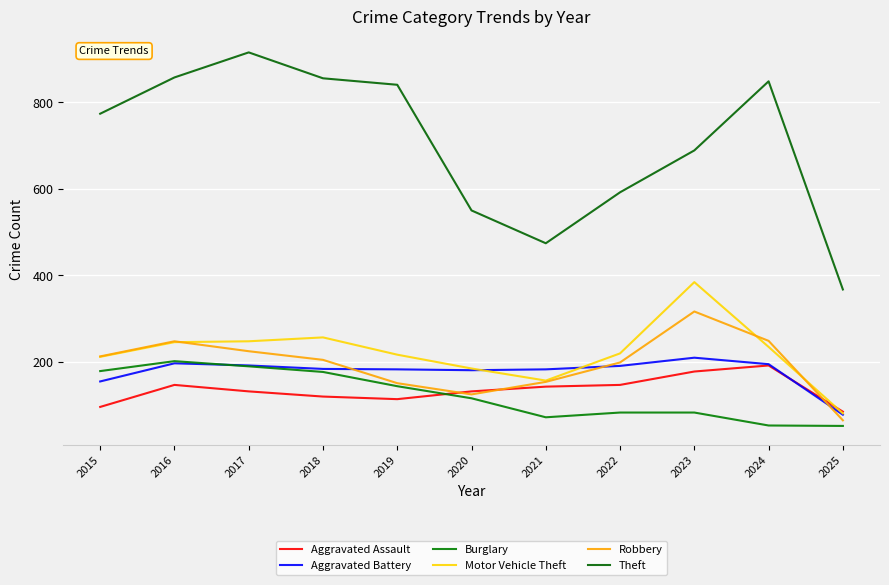

Reading right to left, list all the values displayed in this chart.

Aggravated Assault: 84	191	177	146	142	131	113	119	131	146	95
Aggravated Battery: 77	194	209	190	182	180	182	183	191	196	154
Burglary: 51	52	82	82	71	115	143	176	189	201	178
Motor Vehicle Theft: 80	234	384	219	156	184	216	256	247	245	211
Robbery: 64	248	316	198	153	124	150	204	224	247	212
Theft: 367	849	689	592	474	550	841	856	916	858	774